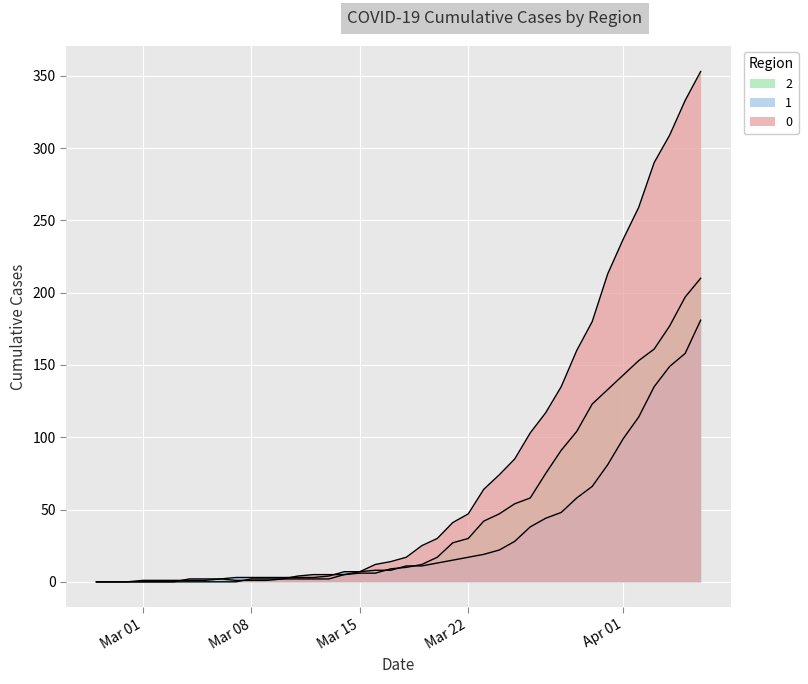

Where is the first local maximum for 2?

2020-03-06